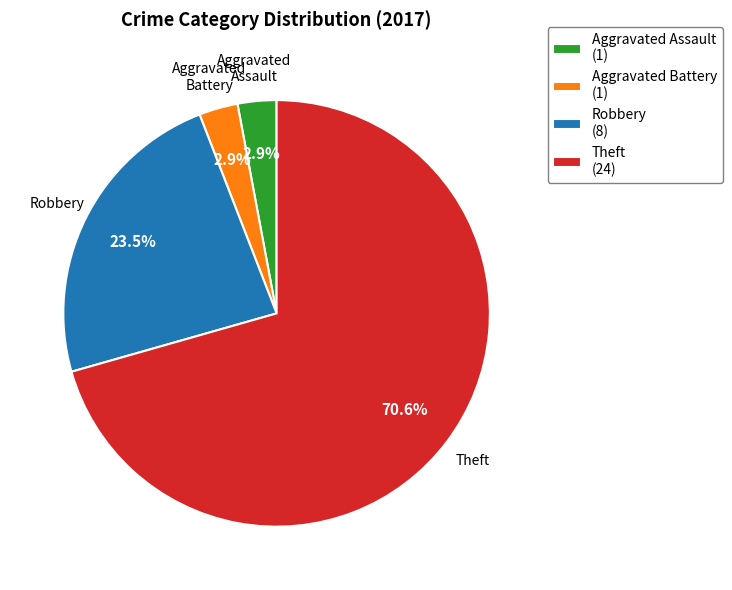

To the nearest percent, what portion does Aggravated Battery represent?

3%